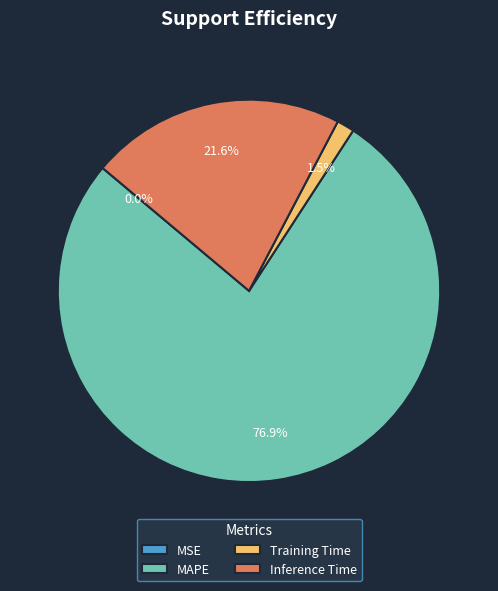

Which slice is the largest?

MAPE